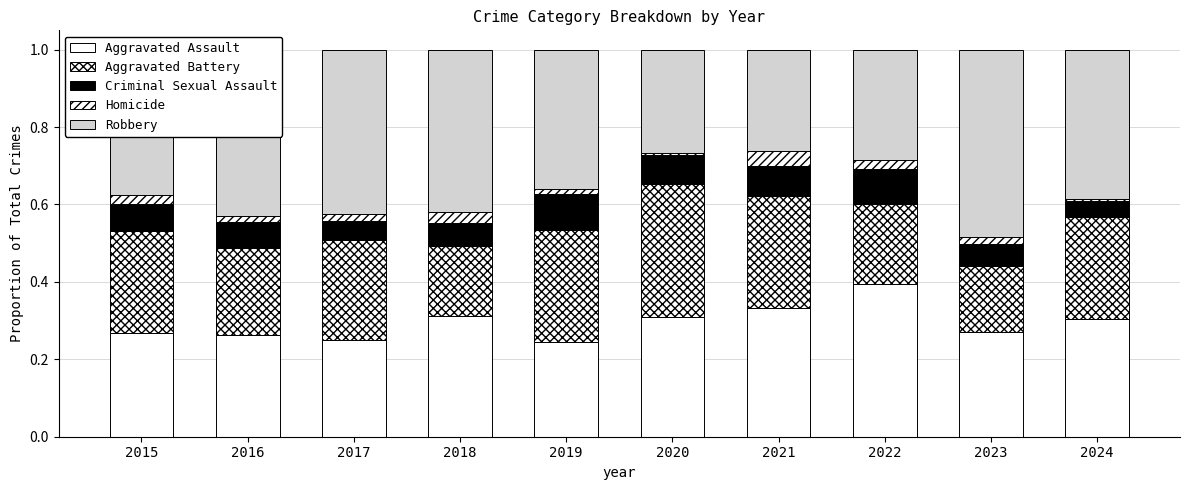

Does the chart contain stacked bars?

Yes